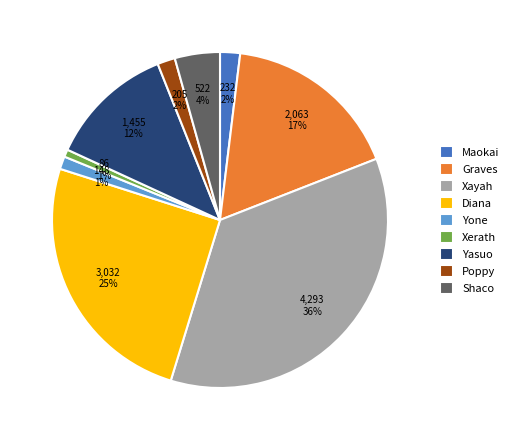

To the nearest percent, what portion does Yone represent?

1%